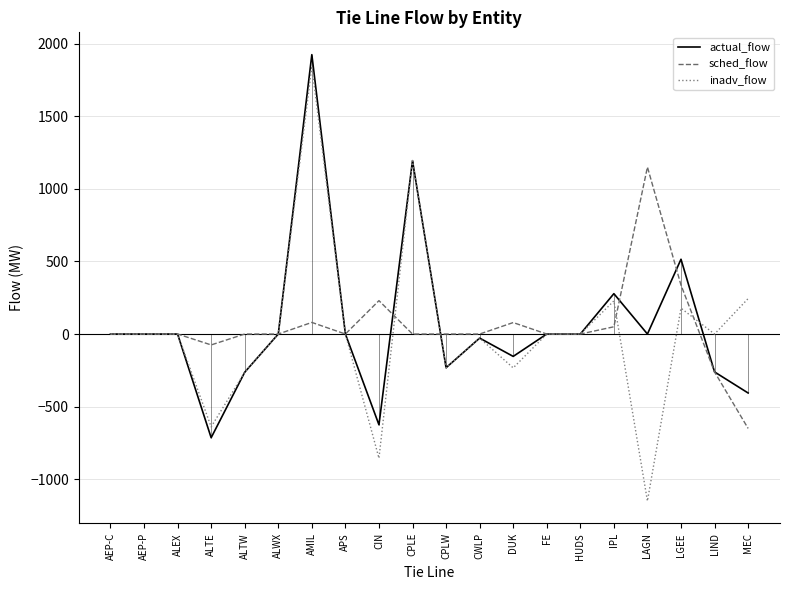

Where do inadv_flow and sched_flow first cross each other?

CIN and CPLE